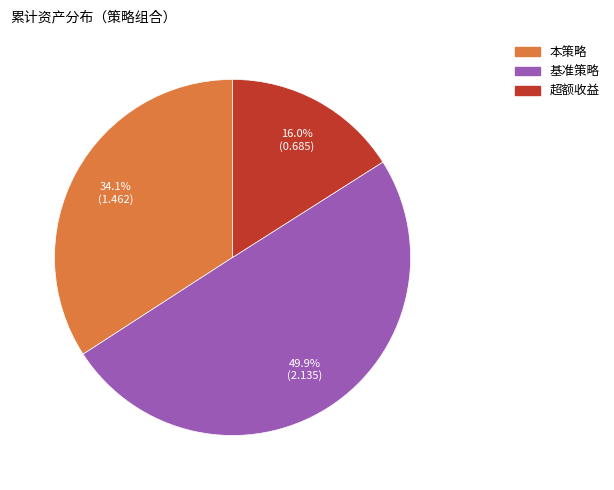

Which slice is the smallest?

超额收益